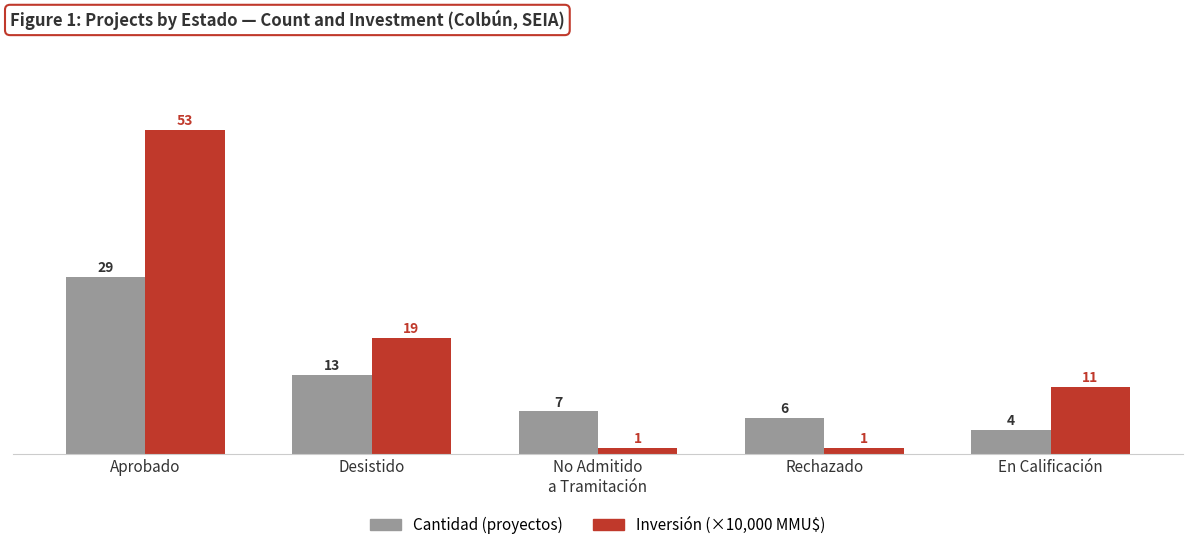

True or false: Inversión (×10,000 MMU$) has a value of 30 at Desistido.

False